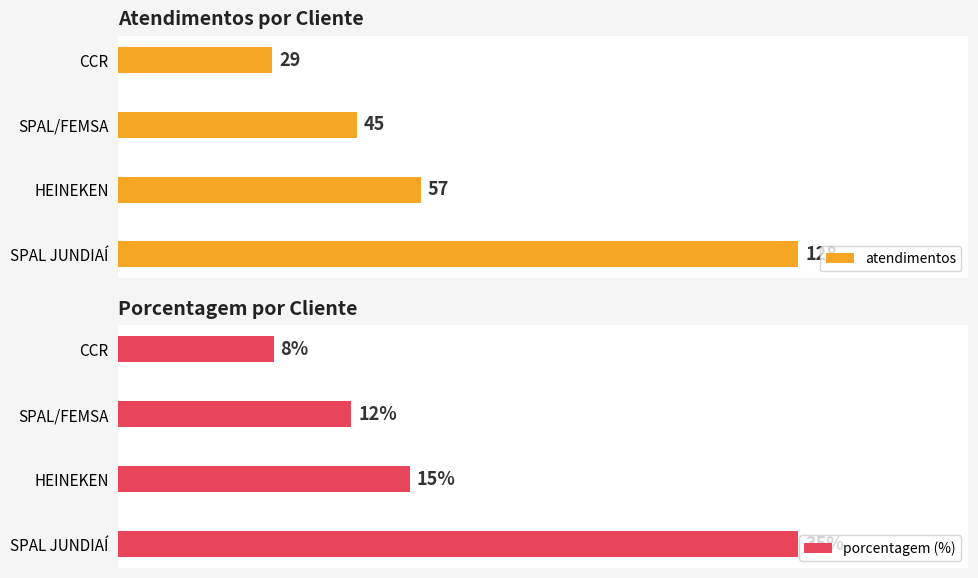

What is the average value of the porcentagem (%) series?

18